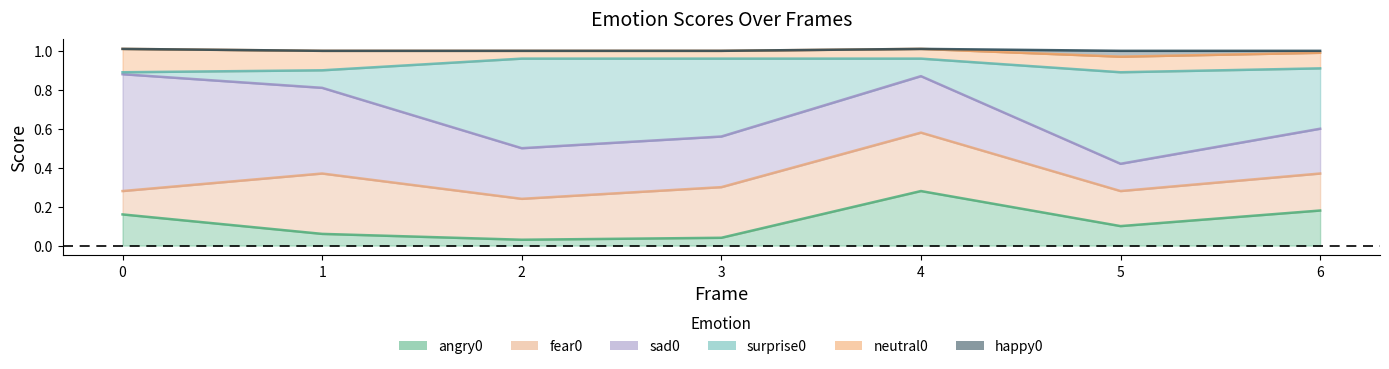

True or false: neutral0 and surprise0 cross at least once.

True